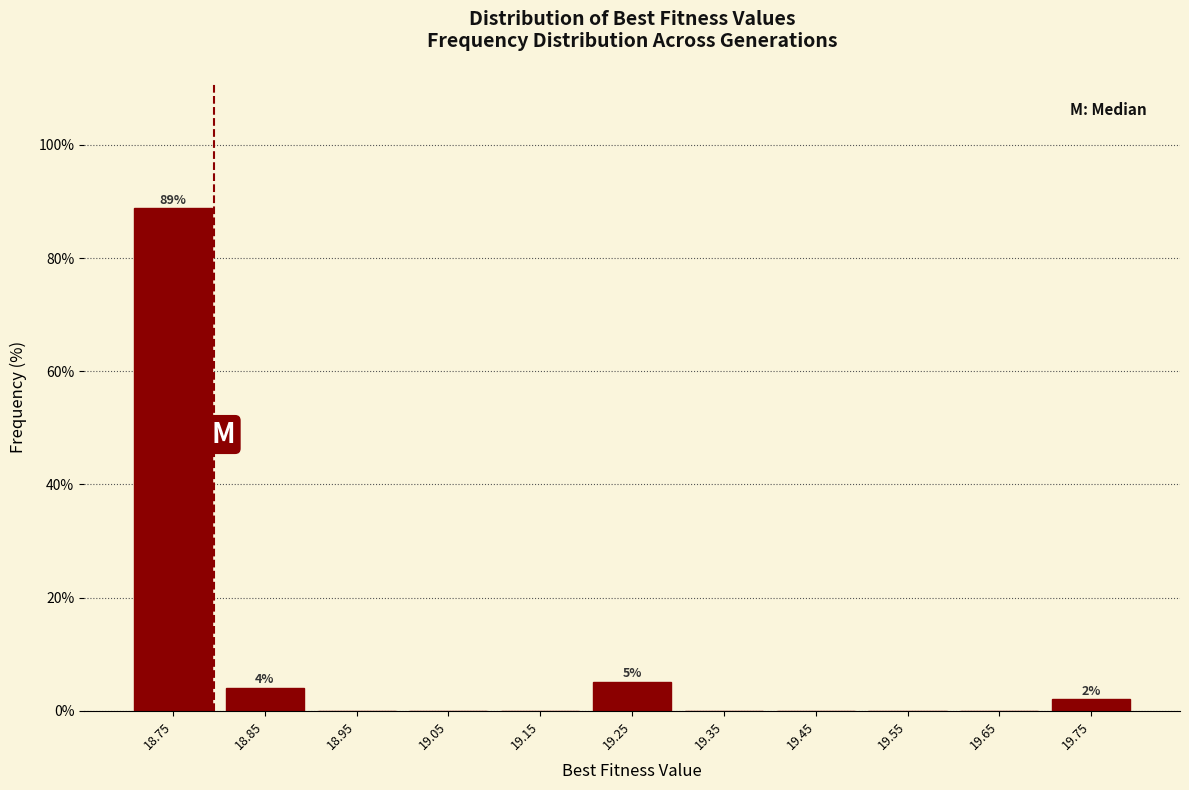

Over which range of the x-axis is the bar tallest?

18.7 to 18.8